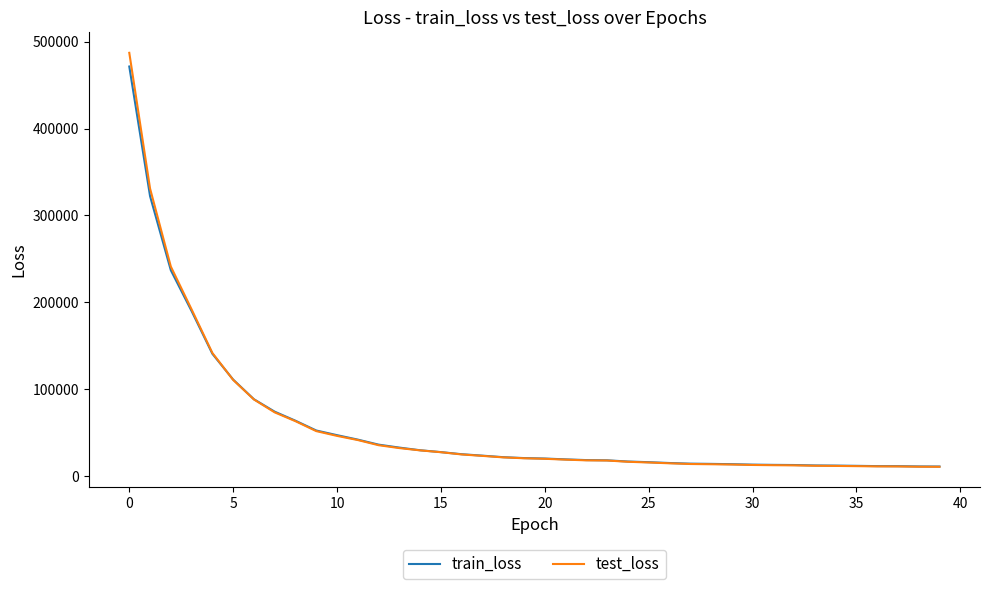

Rank the series by their maximum value, from lowest to highest.

train_loss, test_loss